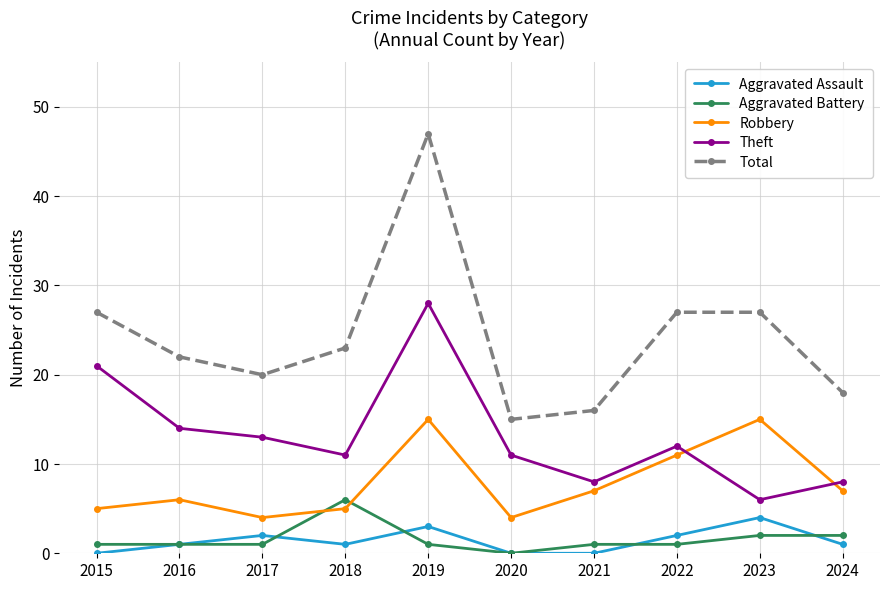

What is the difference between the Theft values at 2021 and 2022?

4